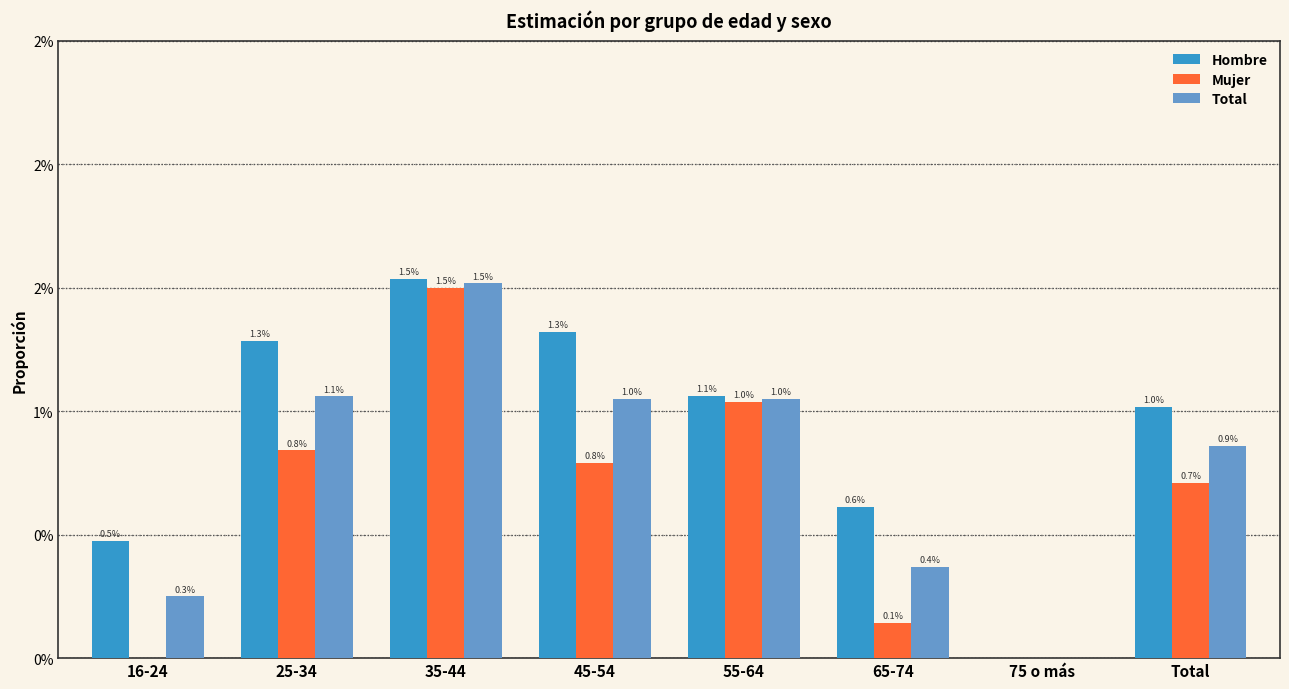

What are all the series names shown in the legend?

Hombre, Mujer, Total